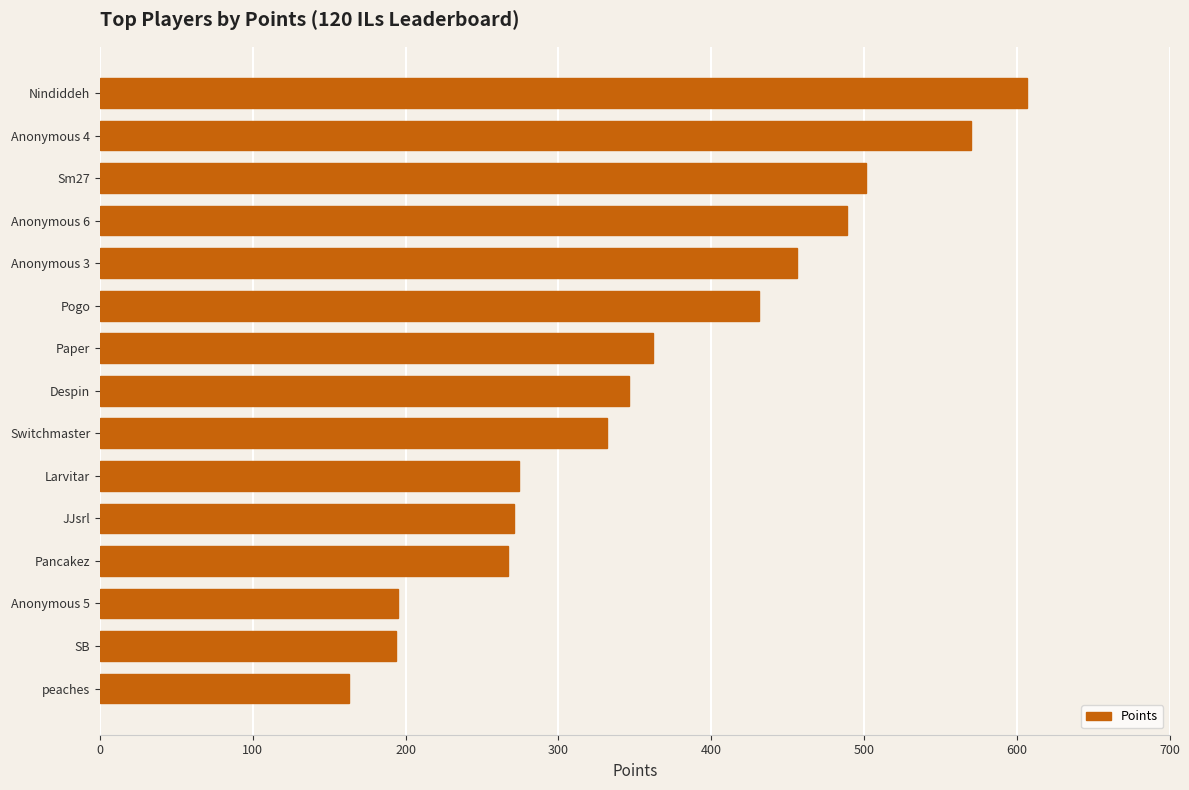

What is the sum of the values at Anonymous 6 and peaches?

652